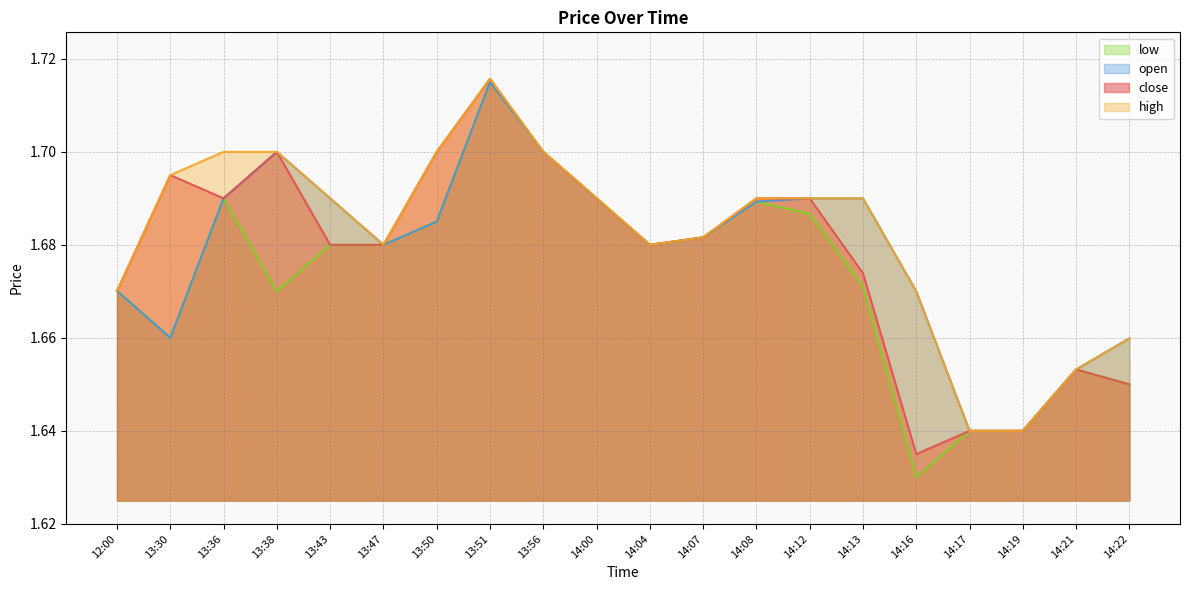

True or false: open and close intersect in this chart.

False